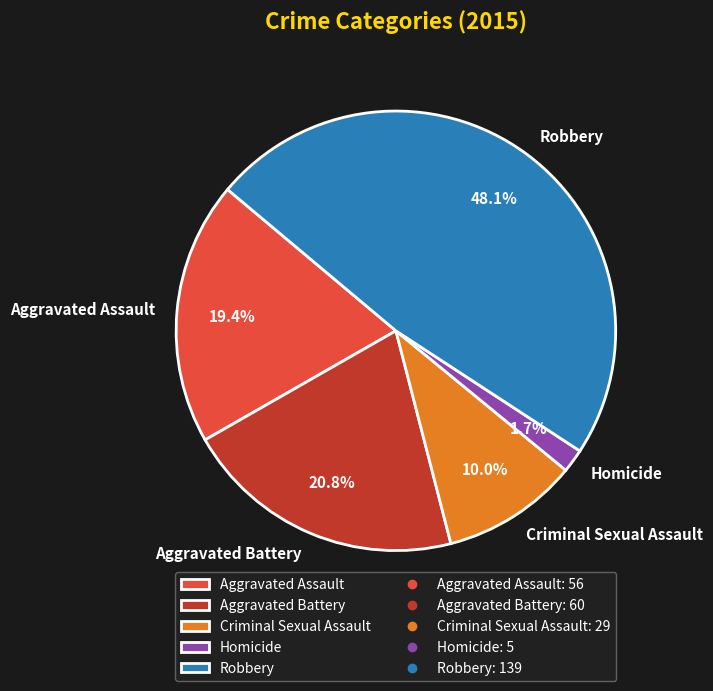

Which category has the smallest portion of the pie?

Homicide